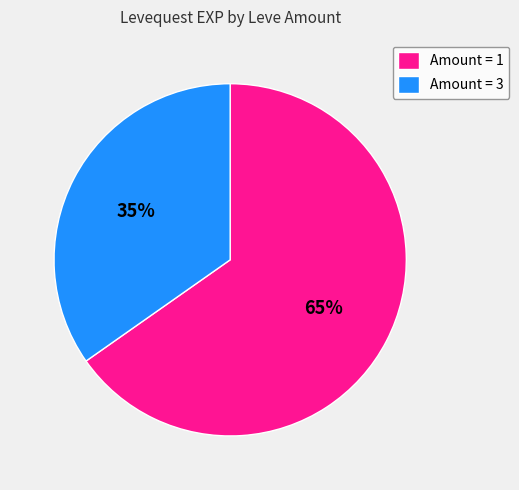

What is the largest slice in the pie chart?

Amount = 1